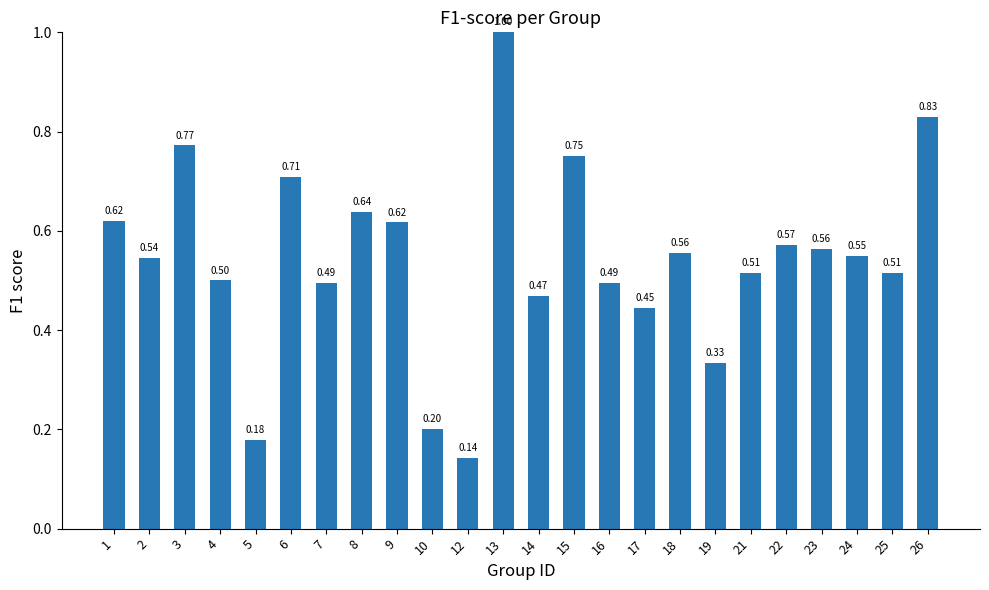

What is the average value?

0.5